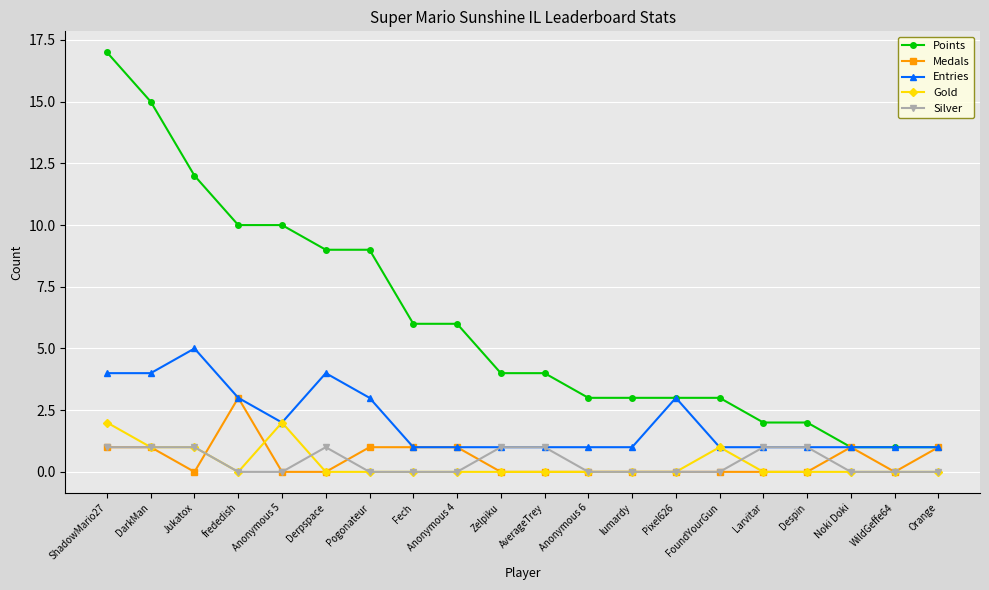

What is the maximum value shown in the chart?

17